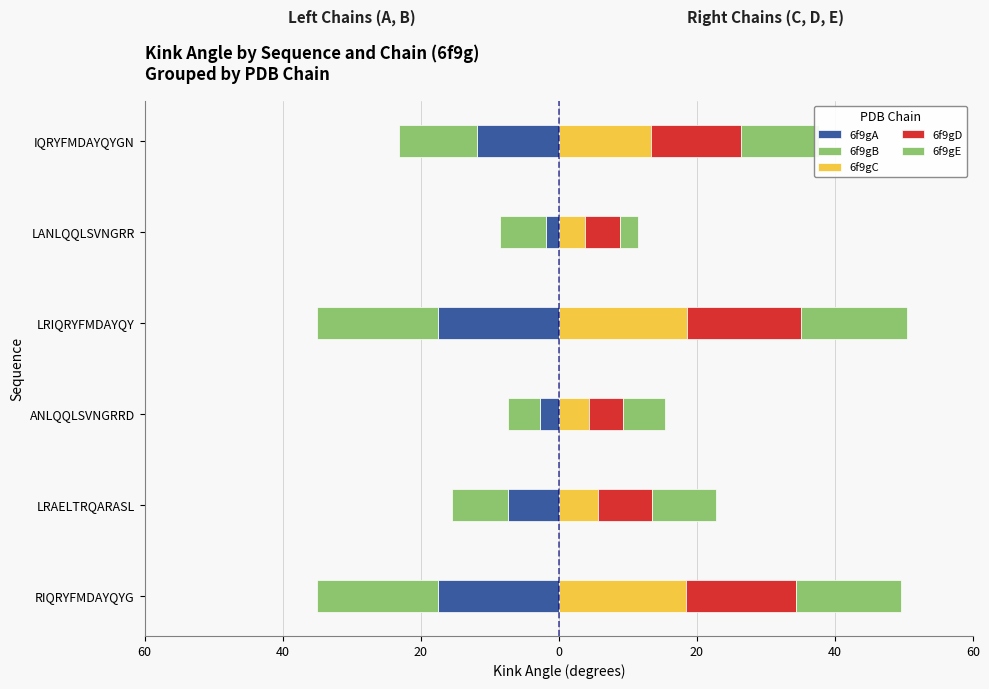

How many bars are there in total?

30